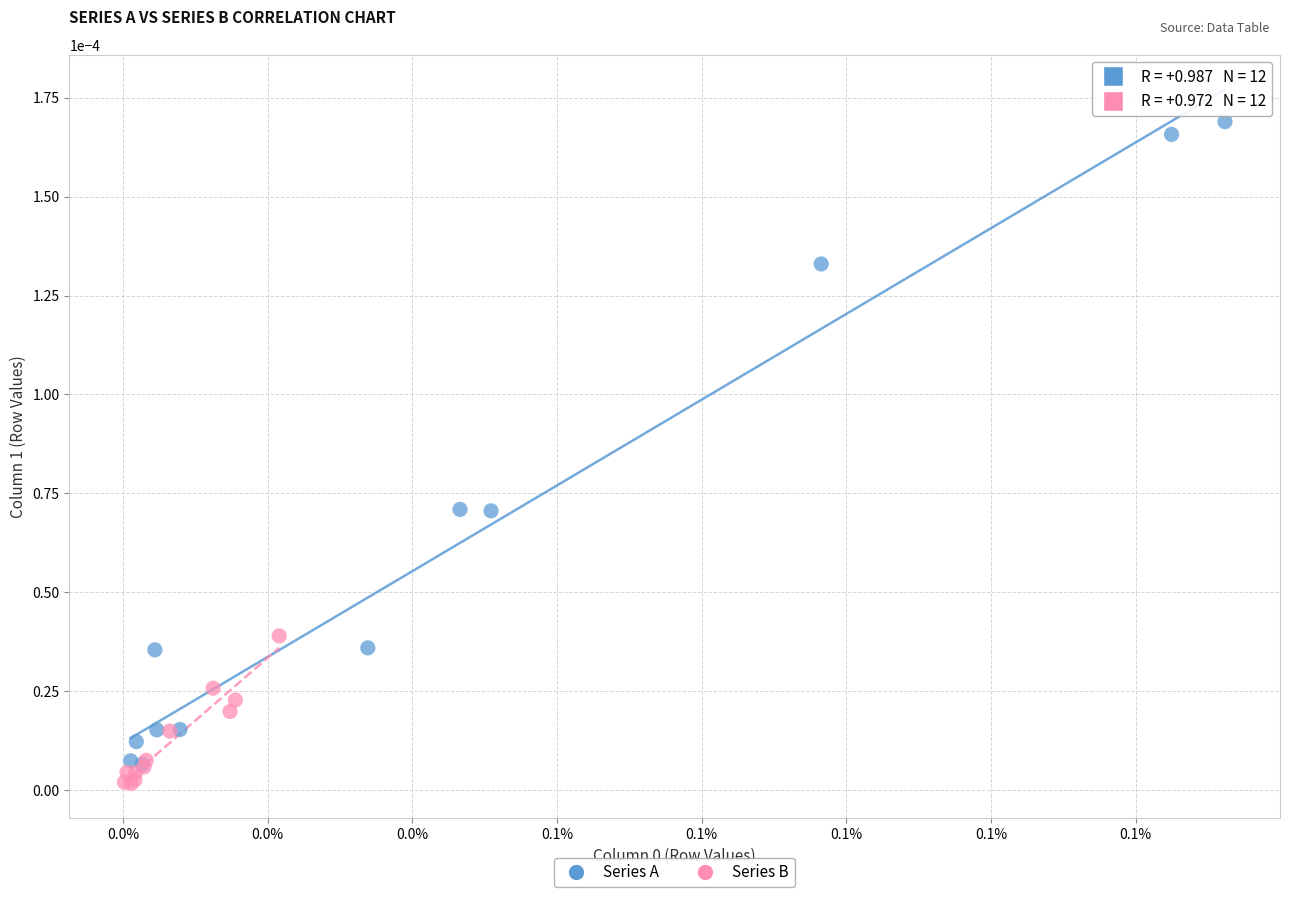

Which series has the widest spread of Y values?

Series A